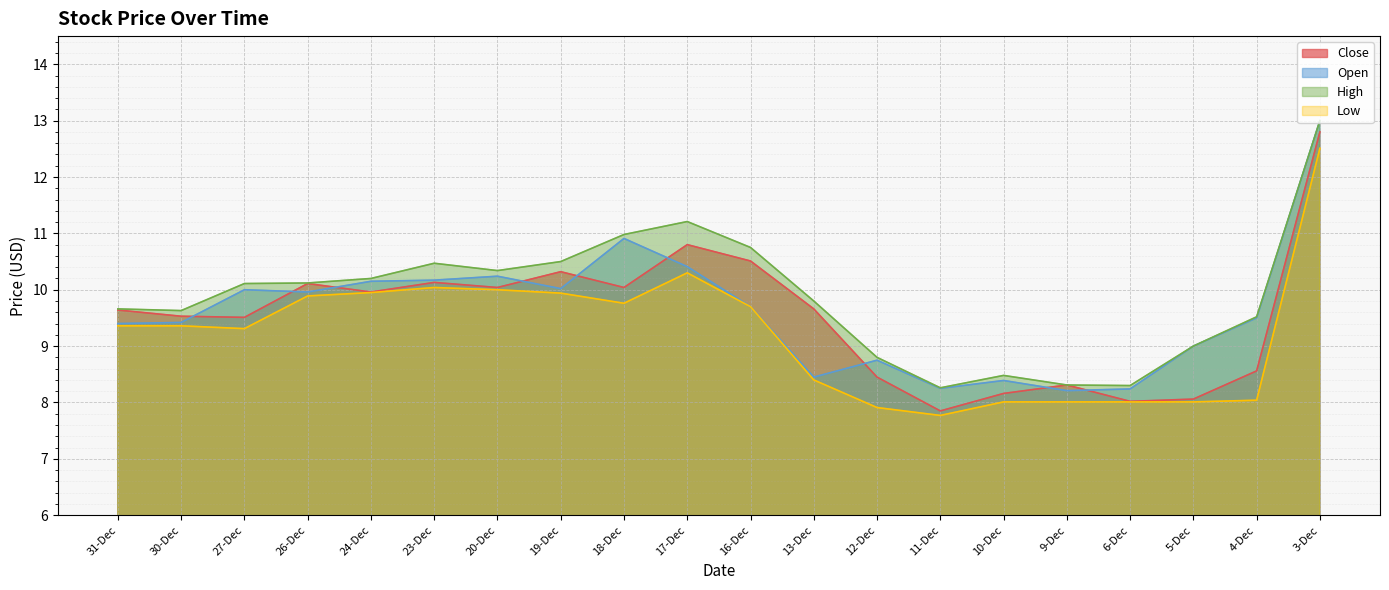

How many categories are shown in the chart?

20